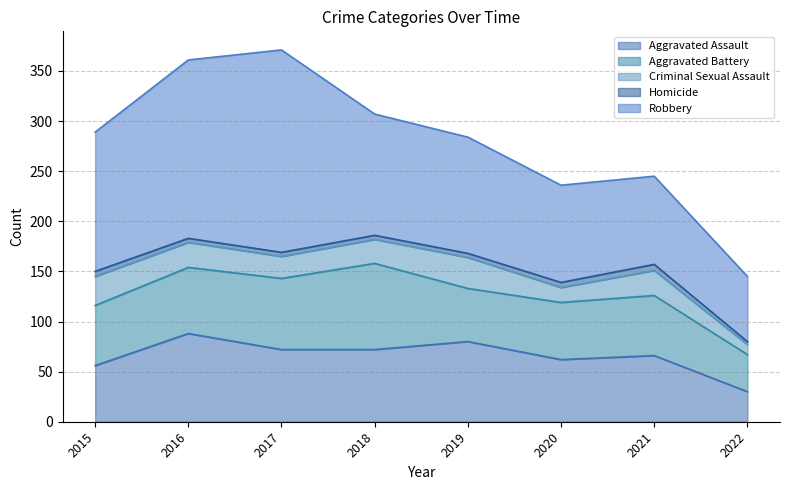

Read the Aggravated Battery value at 2017, to the nearest 5.

70